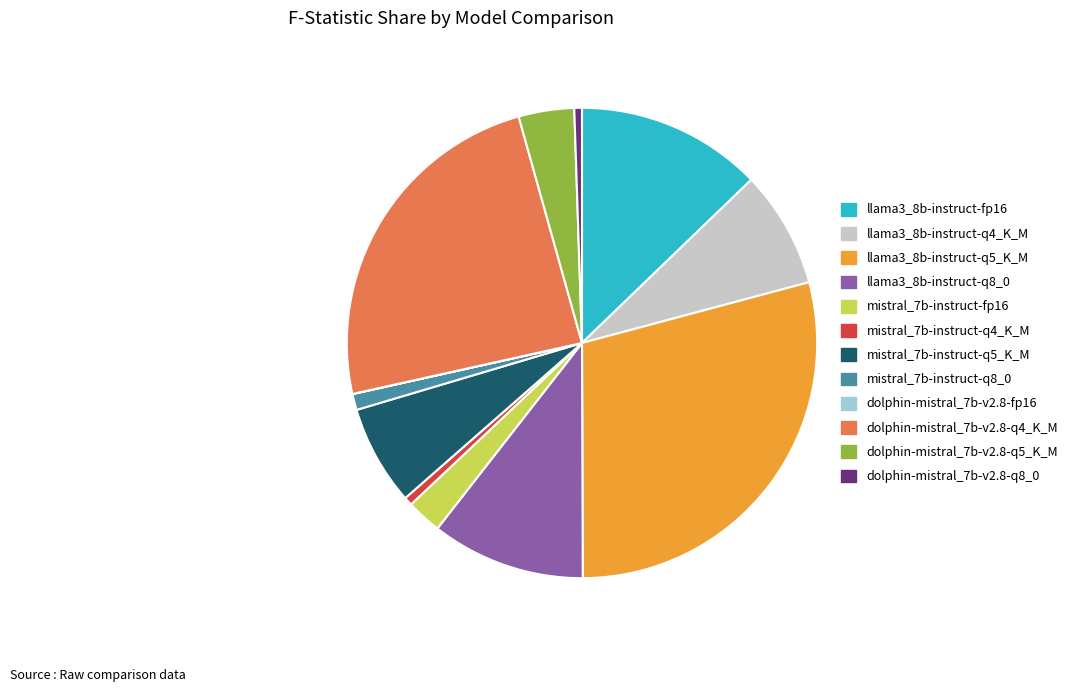

Which category has the biggest portion of the pie?

llama3_8b-instruct-q5_K_M